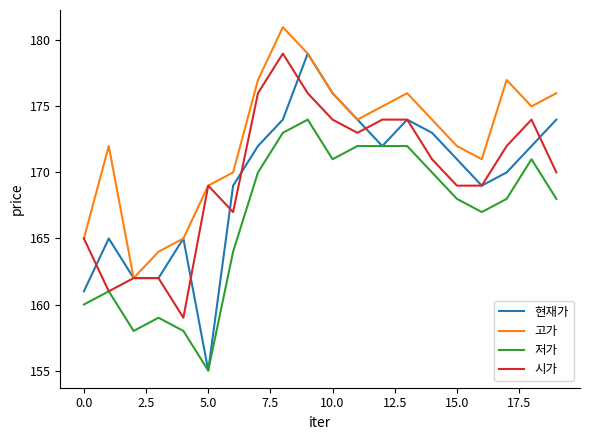

What is the highest value of the 고가 series?

181